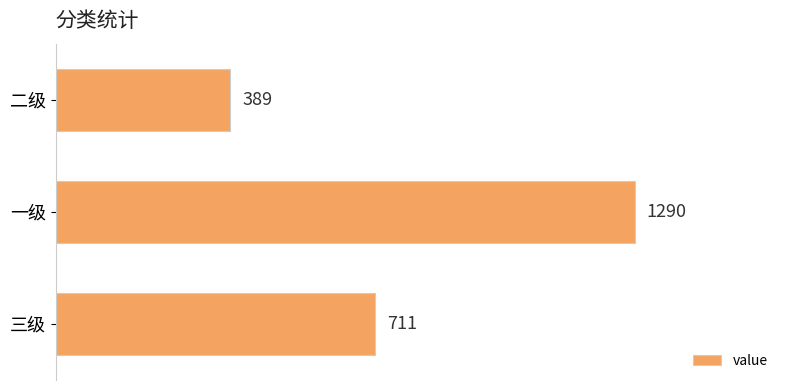

Reading top to bottom, list all the values displayed in this chart.

389	1290	711